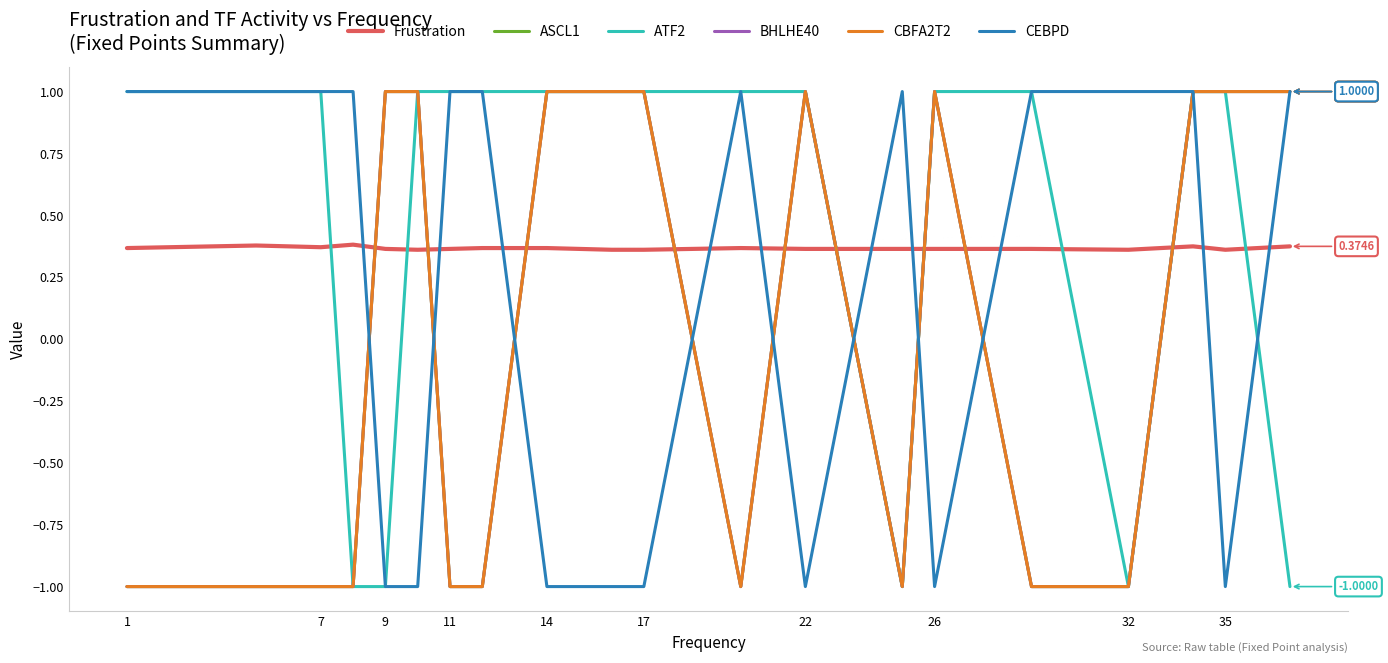

Does the chart have visible grid lines?

No